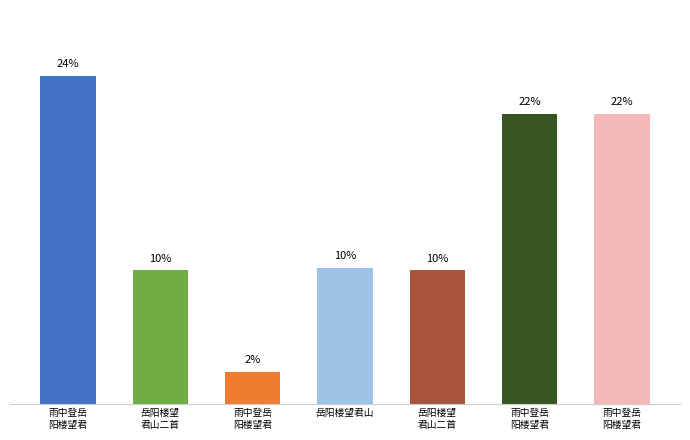

Does the chart contain any negative values?

No